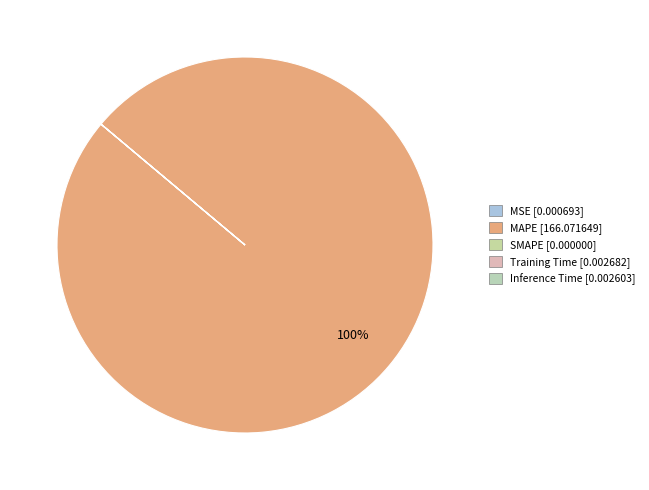

Does any single category account for the majority?

Yes